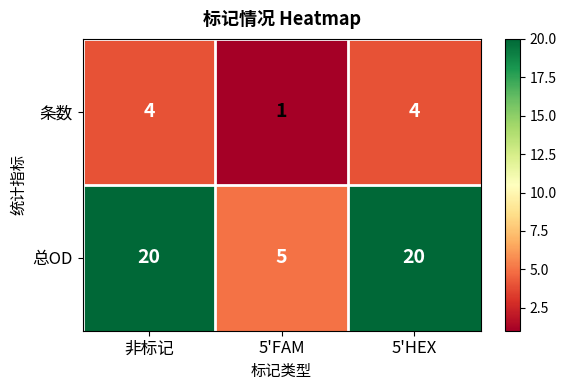

Reading right to left, transcribe all the data shown in this chart.

条数: 4	1	4
总OD: 20	5	20